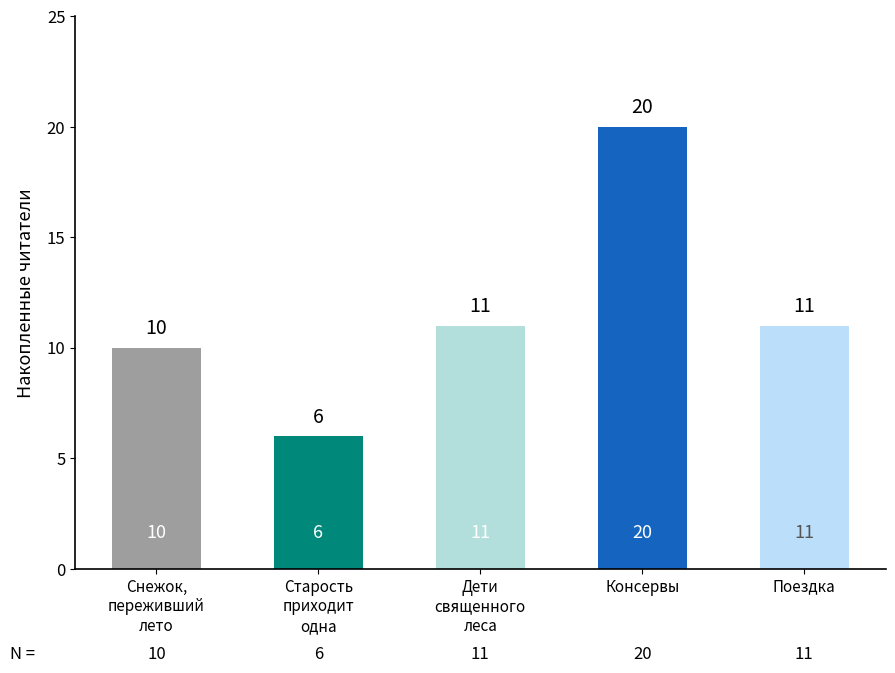

Reading left to right, list all the values displayed in this chart.

Снежок,
переживший
лето=10	Старость
приходит
одна=6	Дети
священного
леса=11	Консервы=20	Поездка=11